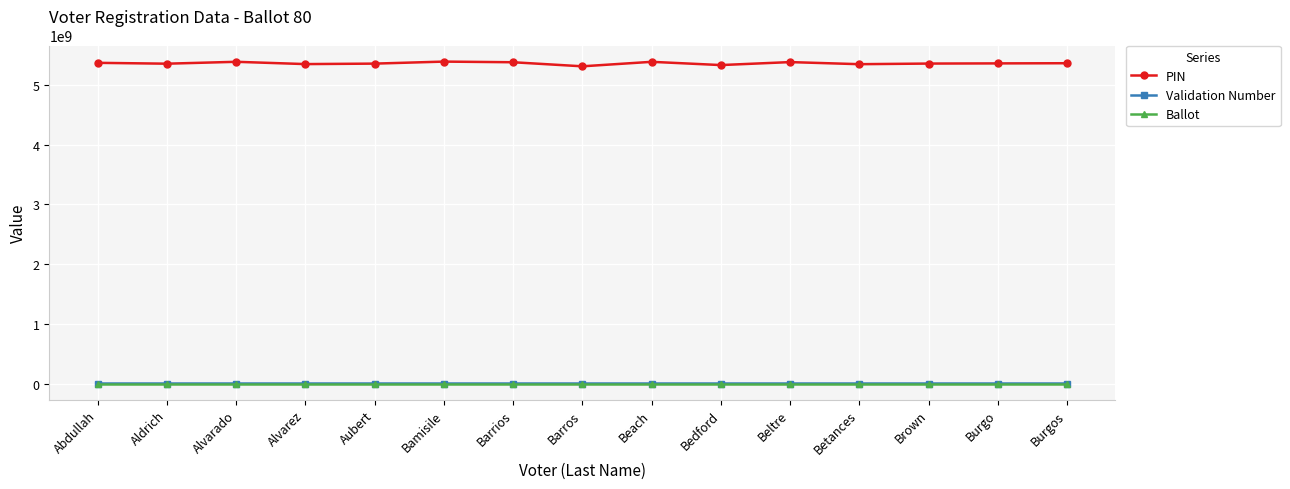

How many data points in PIN are less than 5362314114?

7